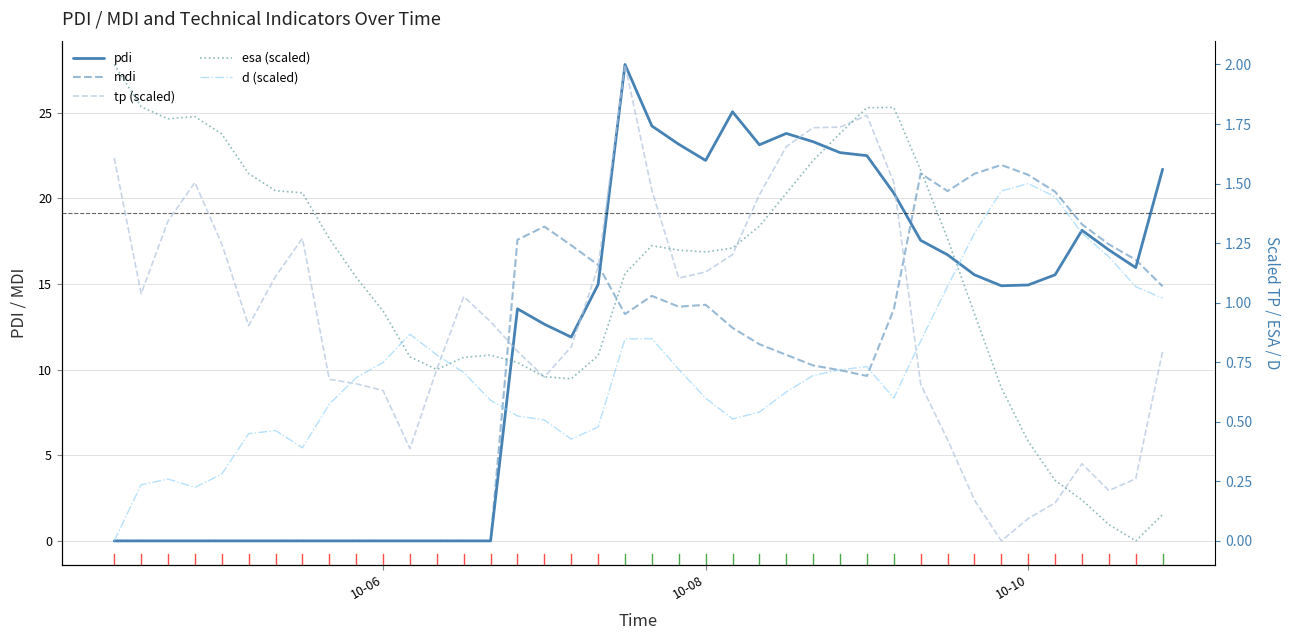

Is it true that pdi equals 14.9 at 10-10?

True